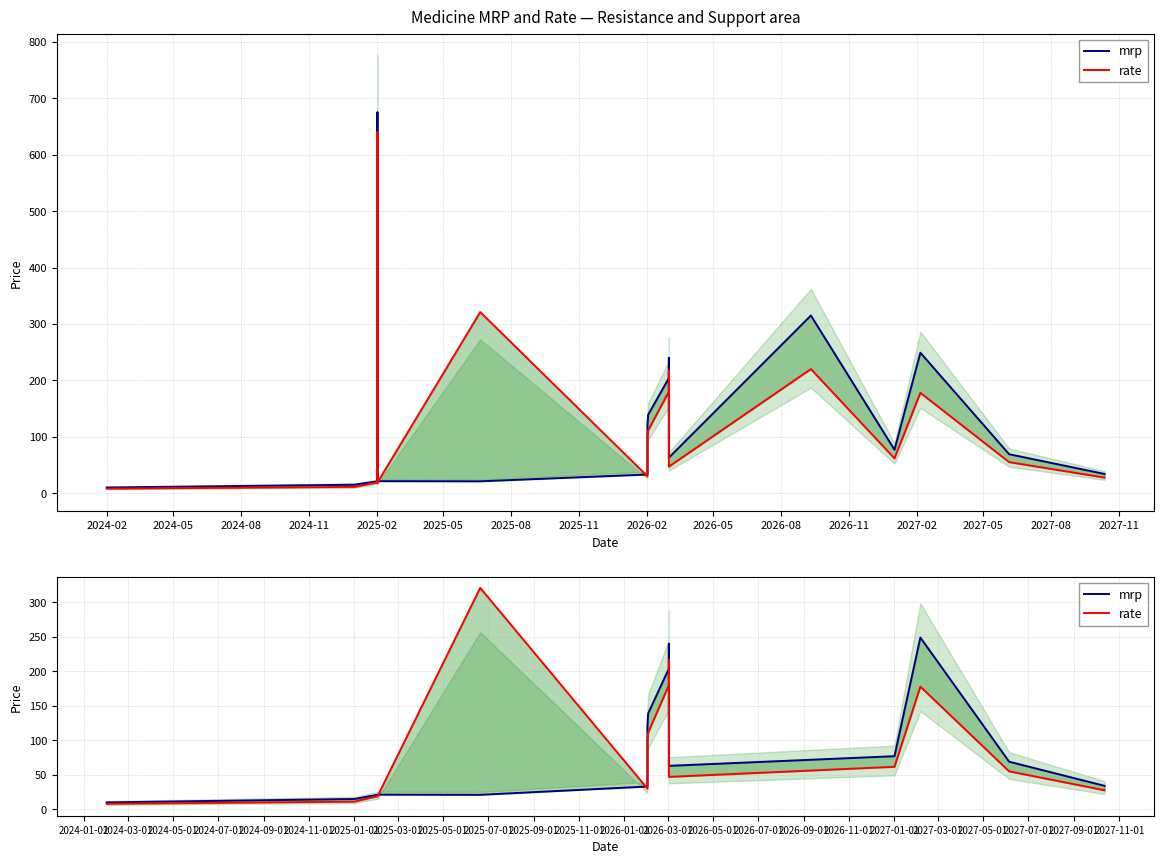

Does the chart display data point markers on the line(s)?

No